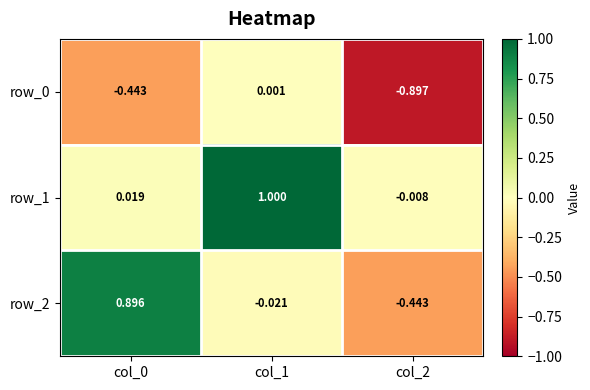

Is the value of row_0 at col_2 greater than the value of row_2 at col_0?

No